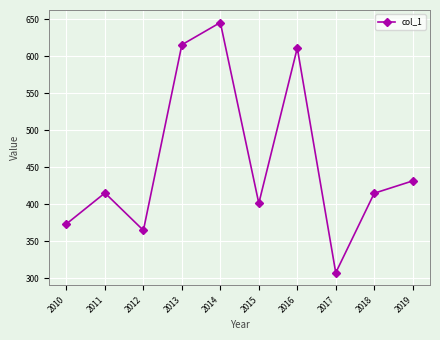

At which category does the data reach its first local peak?

2011